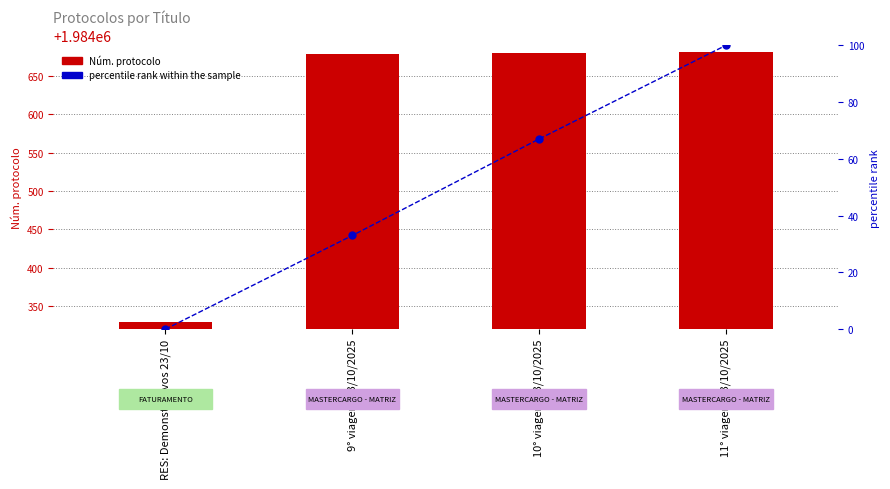

The Núm. protocolo series shows 681865 at 10° viagem 23/10/2025. True or false?

False